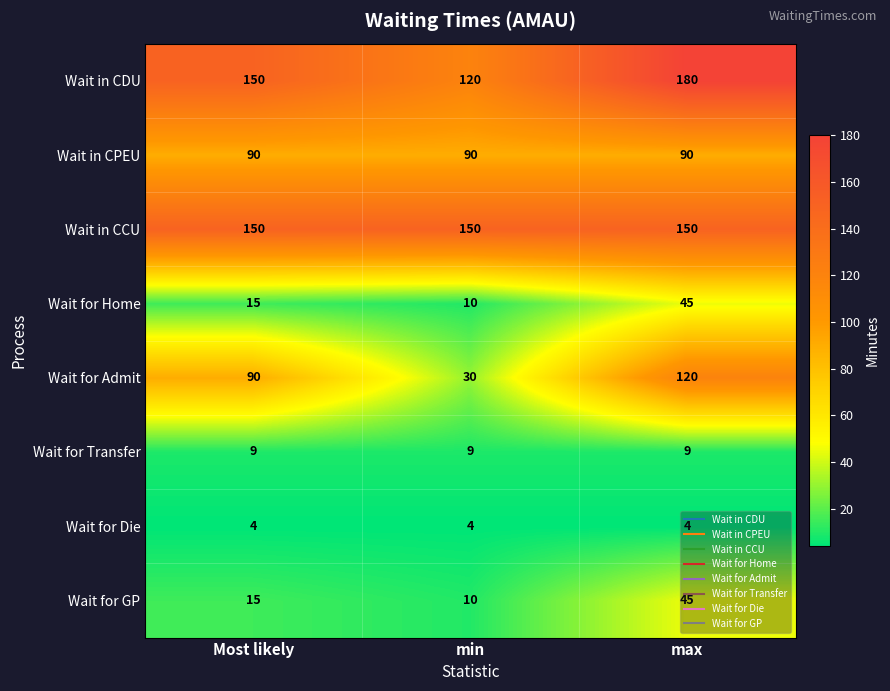

What is the maximum value shown in the chart?

180